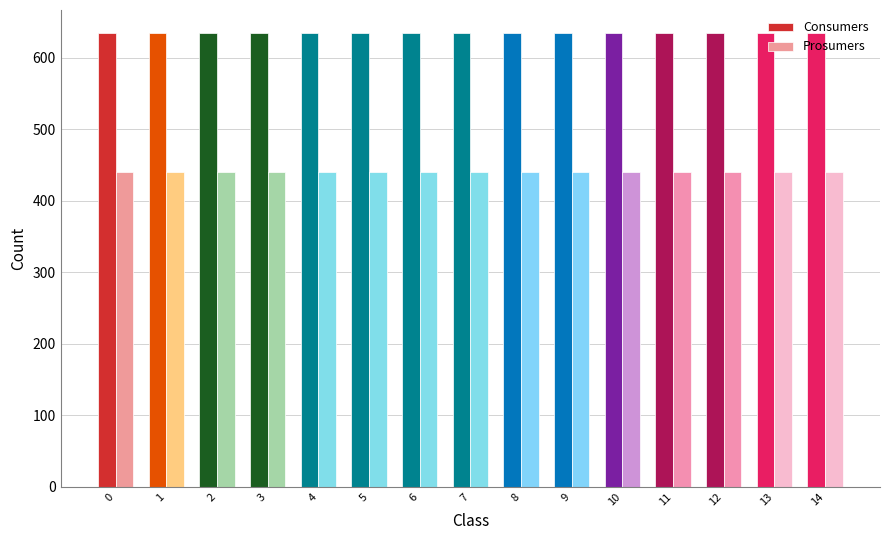

Is the value of Prosumers at 11 greater than the value of Consumers at 3?

No